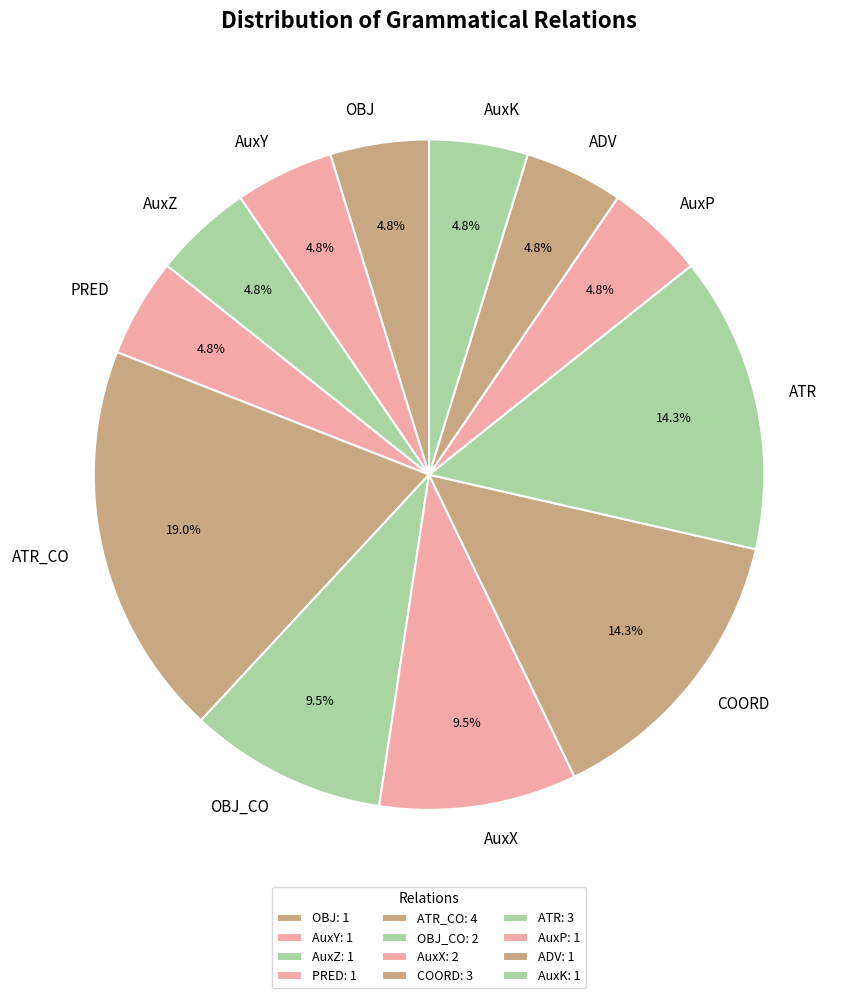

Approximately how many times larger is the value at AuxY compared to AuxZ?

1.0